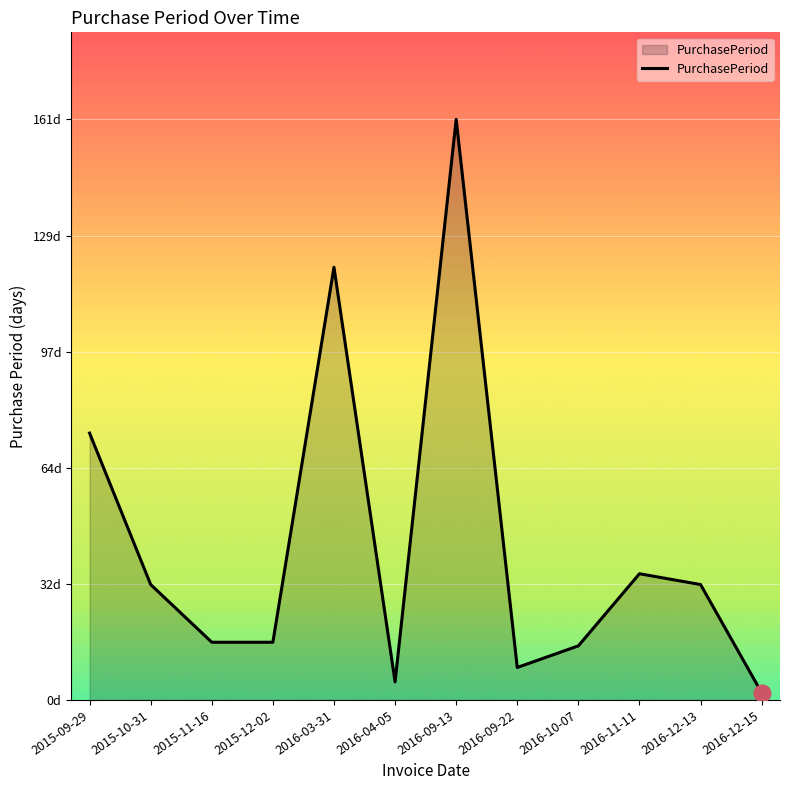

The value at 2015-09-29 is 44. True or false?

False